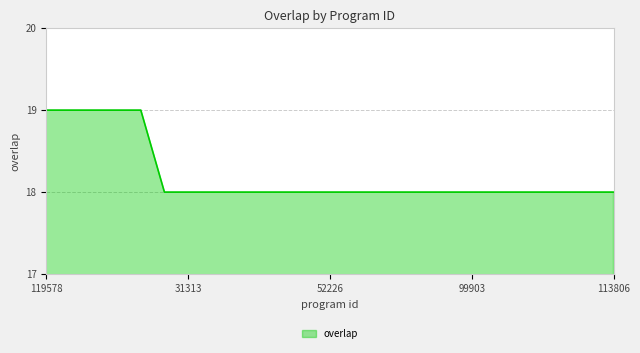

What is the average value?

18